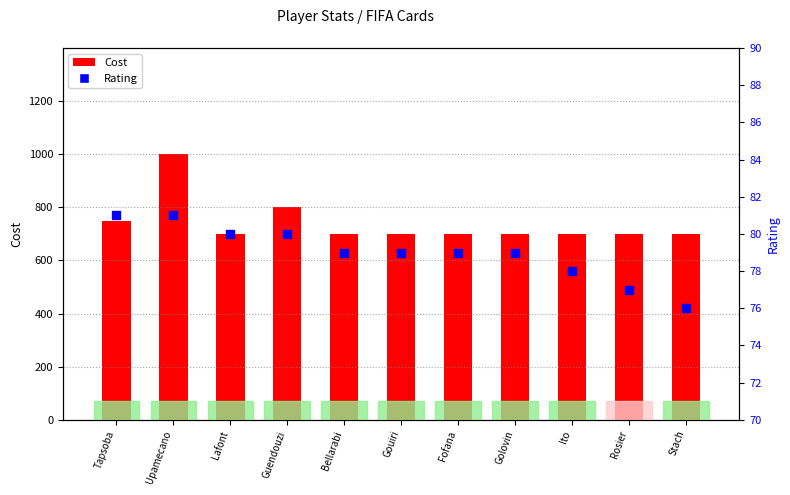

What is the total value across all series at Rosier?

777